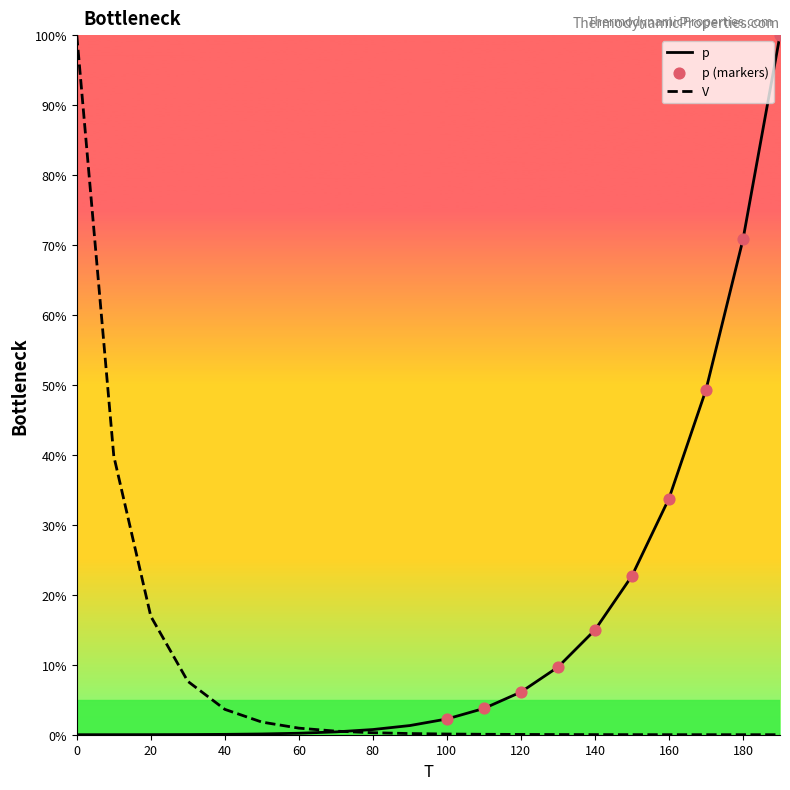

What is the greatest value displayed?

100.0